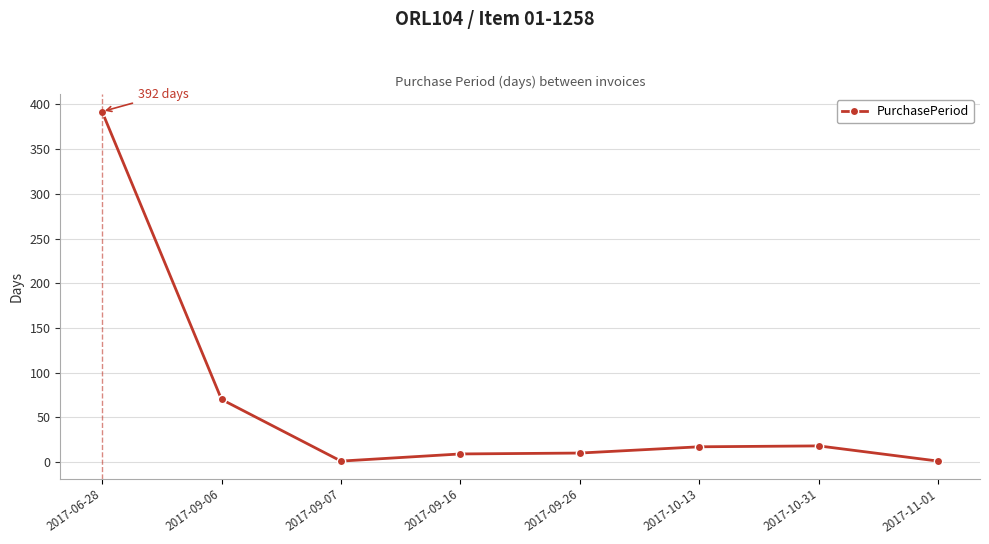

Which category has the highest value across all series?

2017-06-28